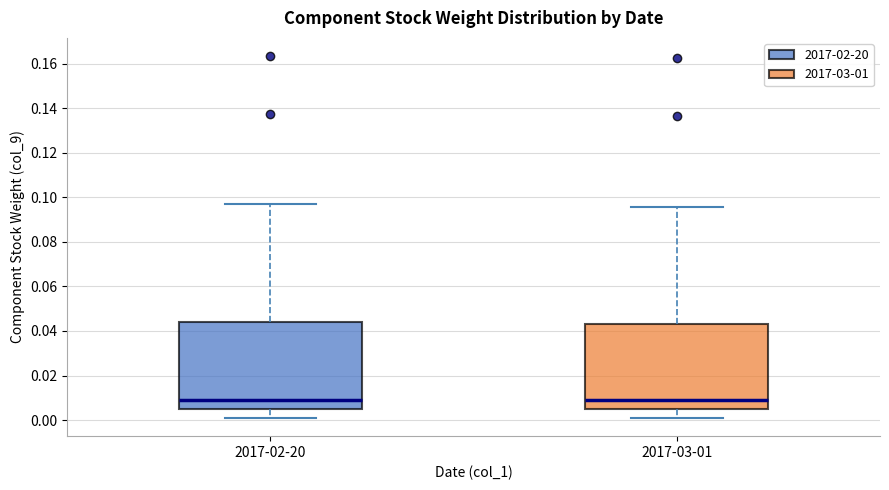

Reading left to right, read every box against the y-axis: the position of its median line, the range the box covers, and the ends of its whiskers. The values are not printed on the chart, so give them approximately, as read against the axis.

2017-02-20: median 0.008, box 0.004 to 0.044, whiskers 0.000 to 0.096
2017-03-01: median 0.008, box 0.004 to 0.042, whiskers 0.000 to 0.096